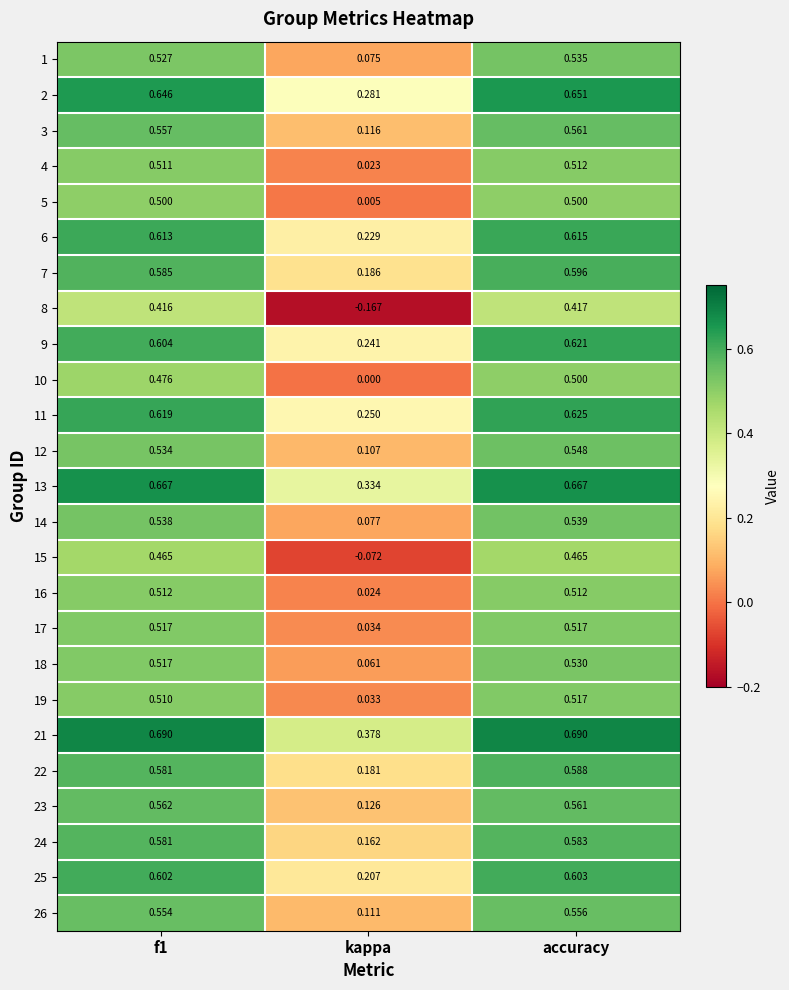

At which category is the sum across all series the highest?

accuracy